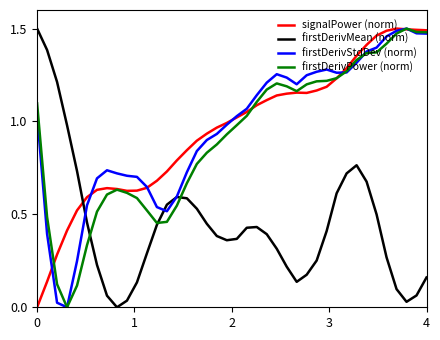

How many times do firstDerivMean (norm) and signalPower (norm) cross each other?

1